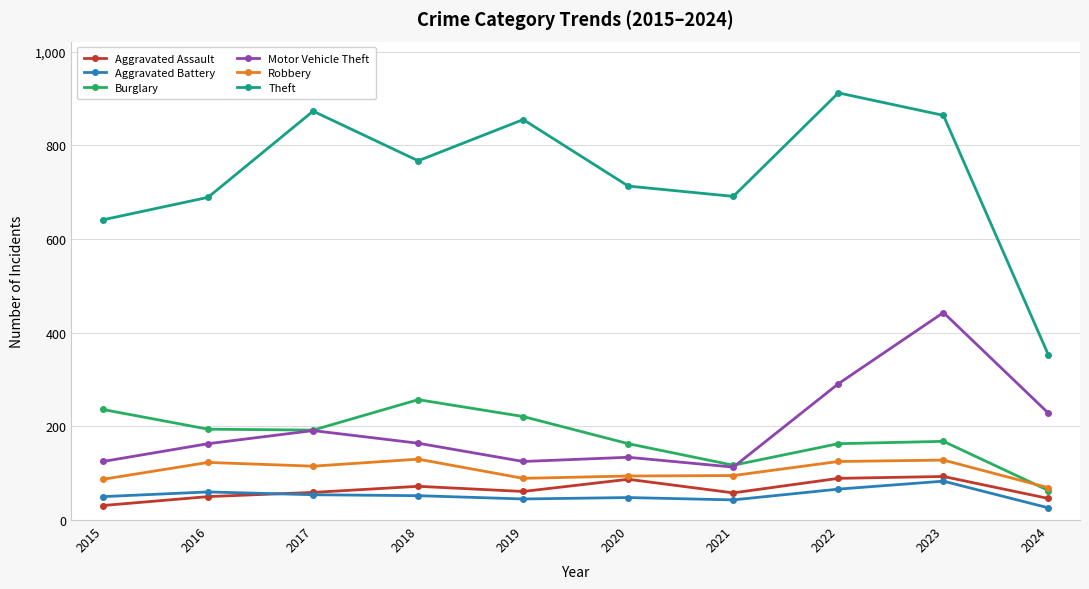

Which series has the widest spread of values?

Theft